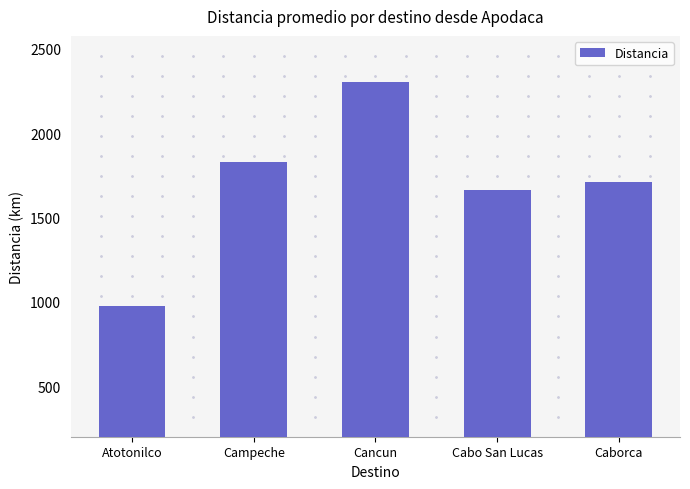

Count the number of categories in the chart.

5